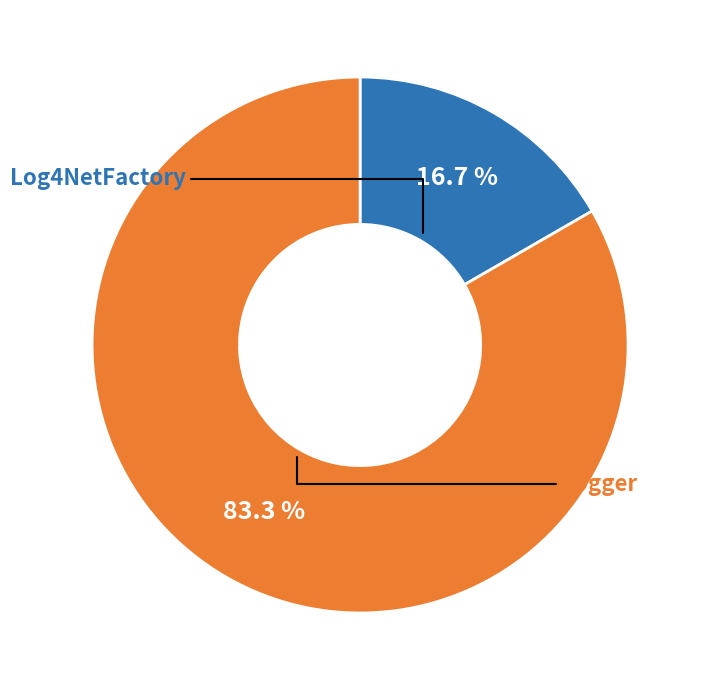

Is there a majority slice in this chart?

Yes